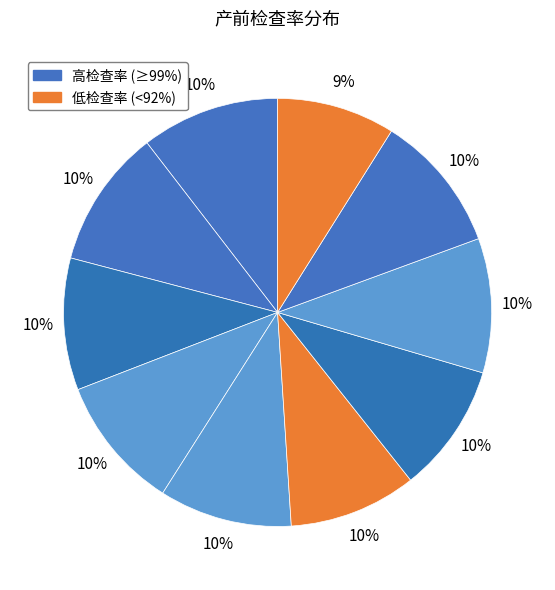

Does any single category account for the majority?

No